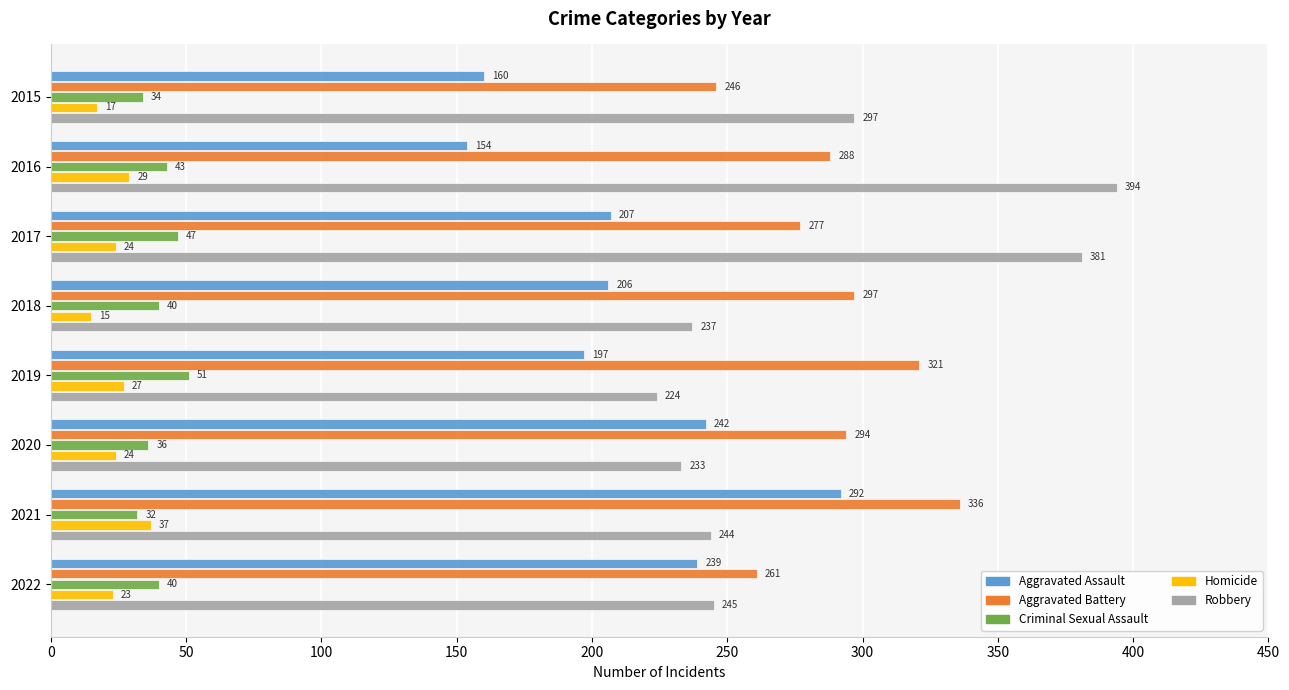

What is the sum of all Criminal Sexual Assault values?

323